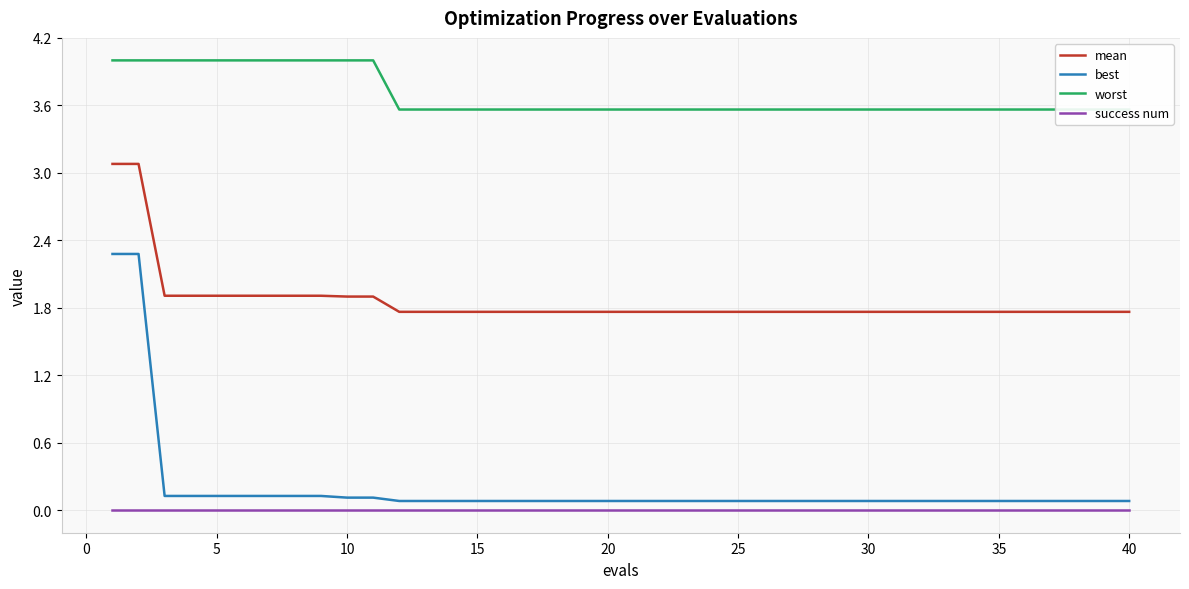

Which series has the largest total across all categories?

worst